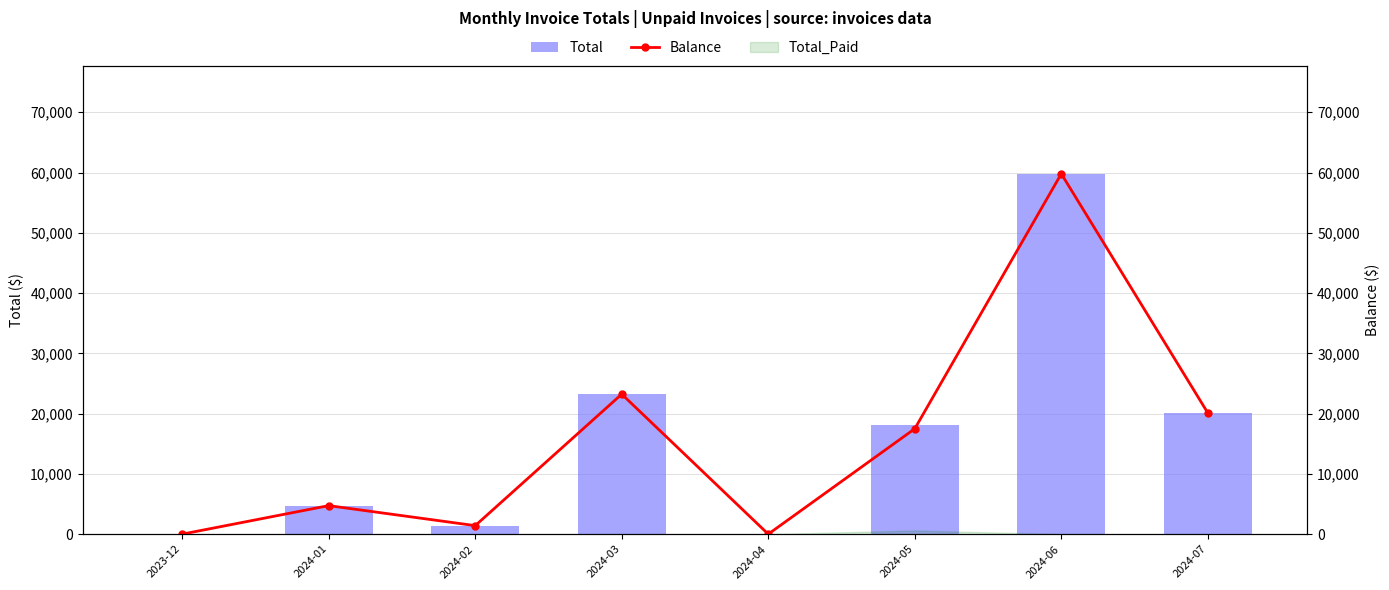

Reading left to right, transcribe all the data shown in this chart.

Total: 0.0	4728.4	1408.4	23225.0	0.0	18094.2	59791.3	20106.4
Balance: 0.0	4728.4	1408.4	23225.0	0.0	17487.0	59791.3	20106.4